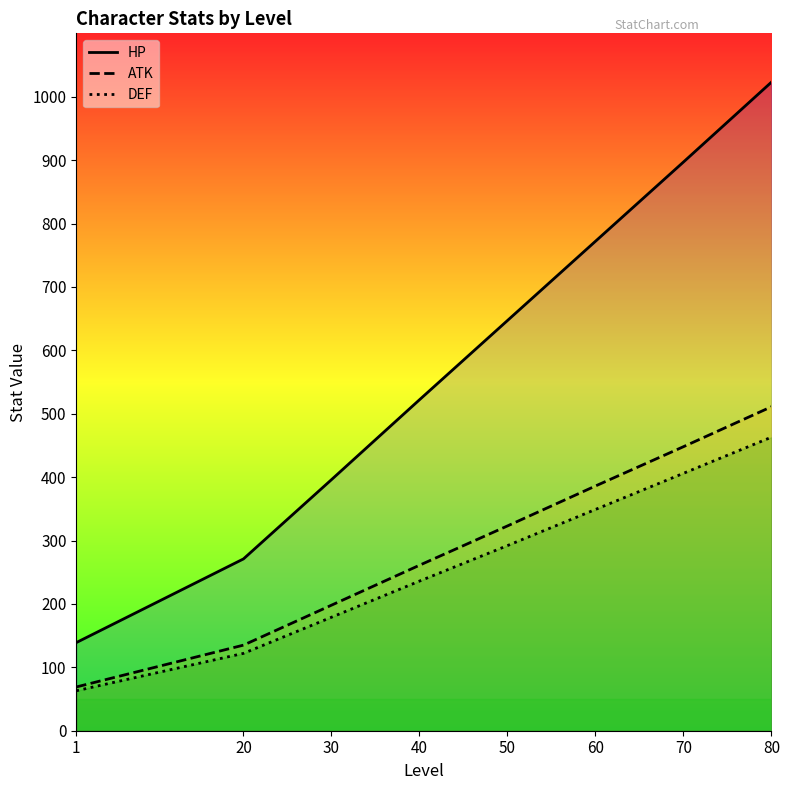

Is the value of DEF at 70 greater than the value of HP at 40?

No